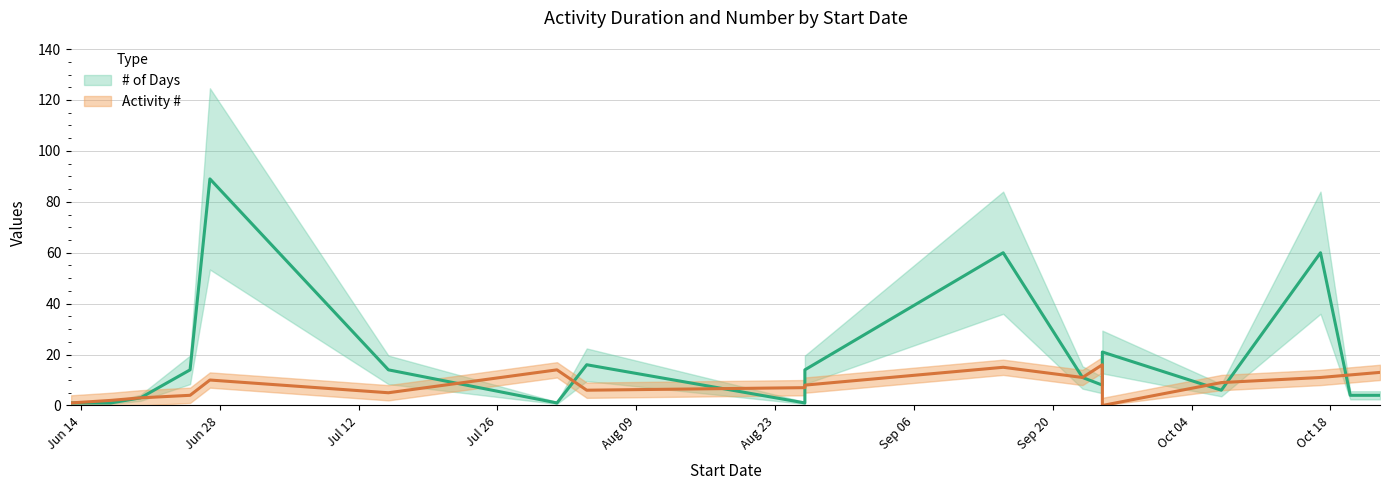

Between 2016-08-26 and 2016-06-20, which is larger?

2016-08-26